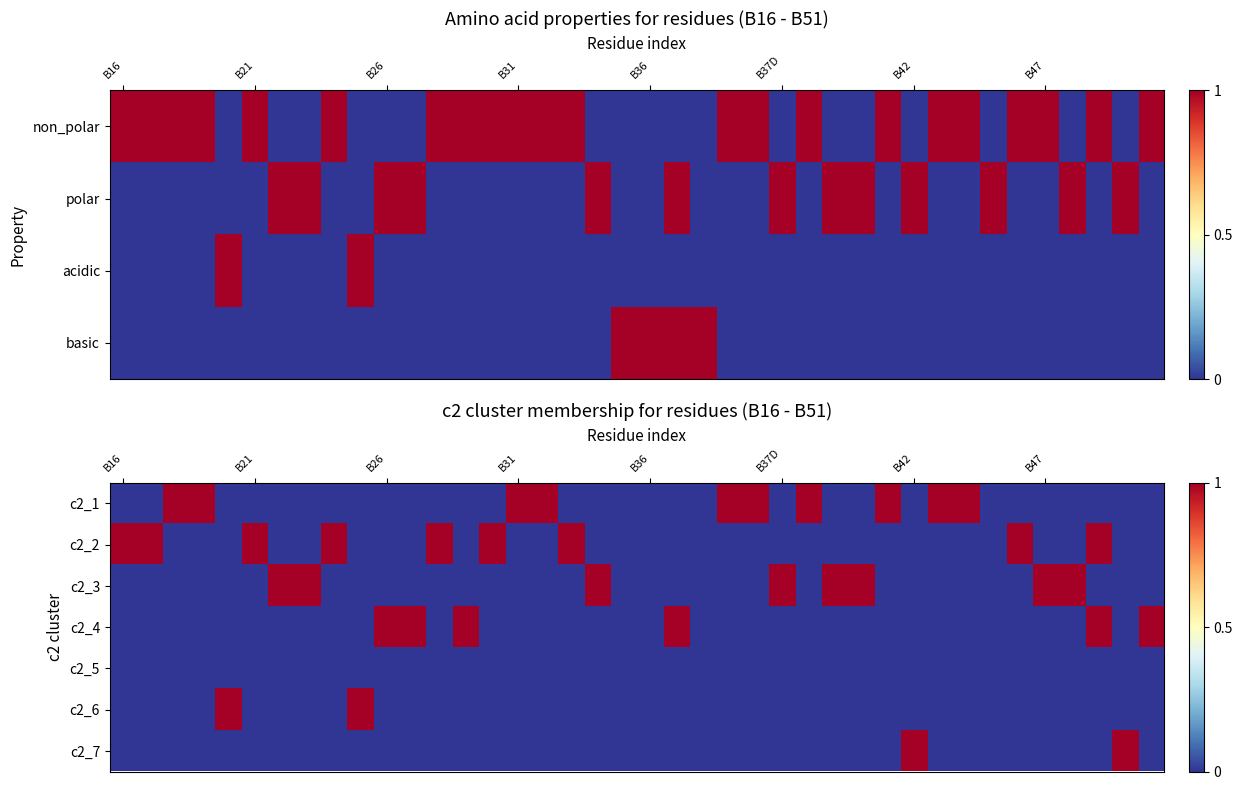

Which series has the largest total across all categories?

c2_1